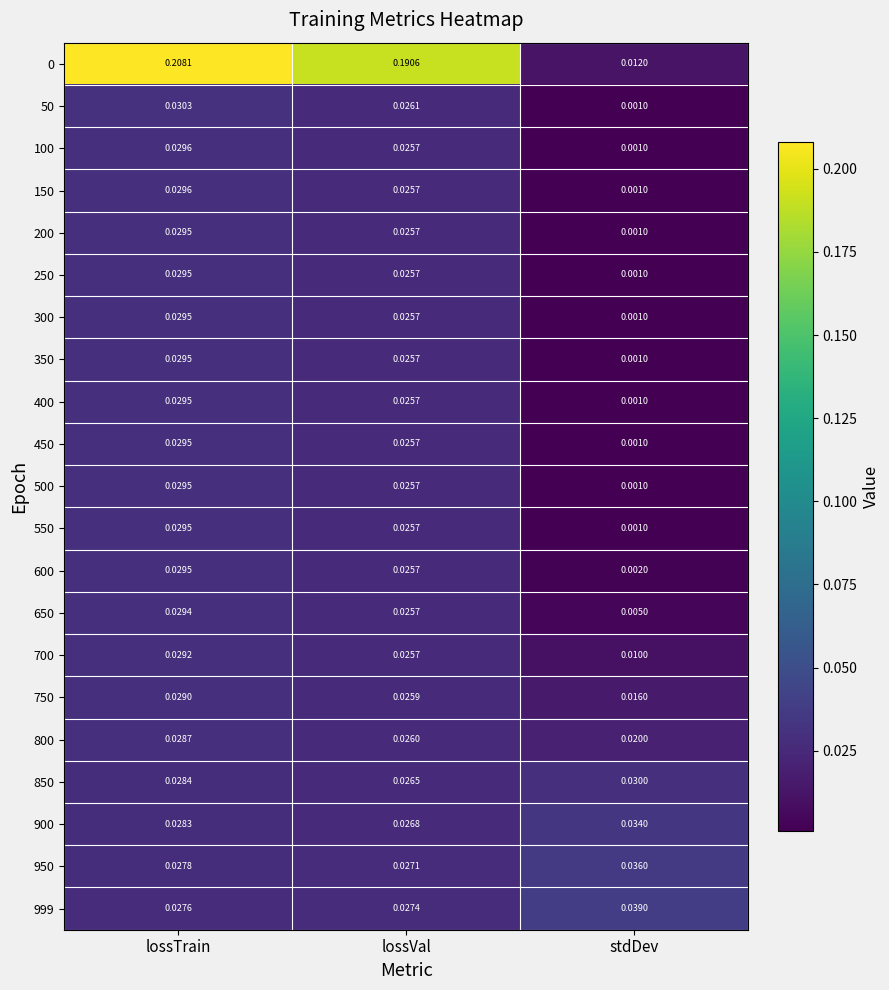

Is the value of 850 at lossTrain greater than the value of 50 at lossTrain?

No